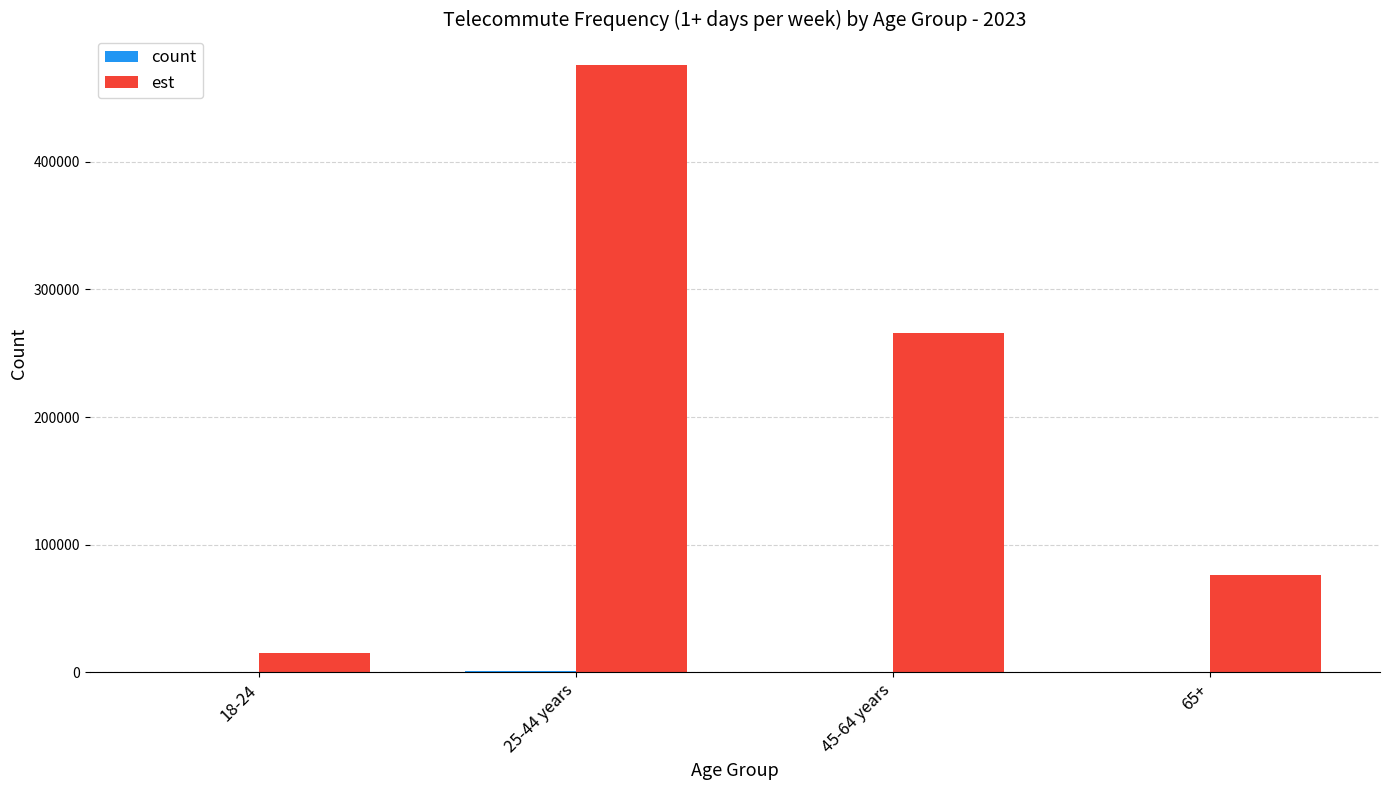

The value of est at 45-64 years is 73512.9. True or false?

False